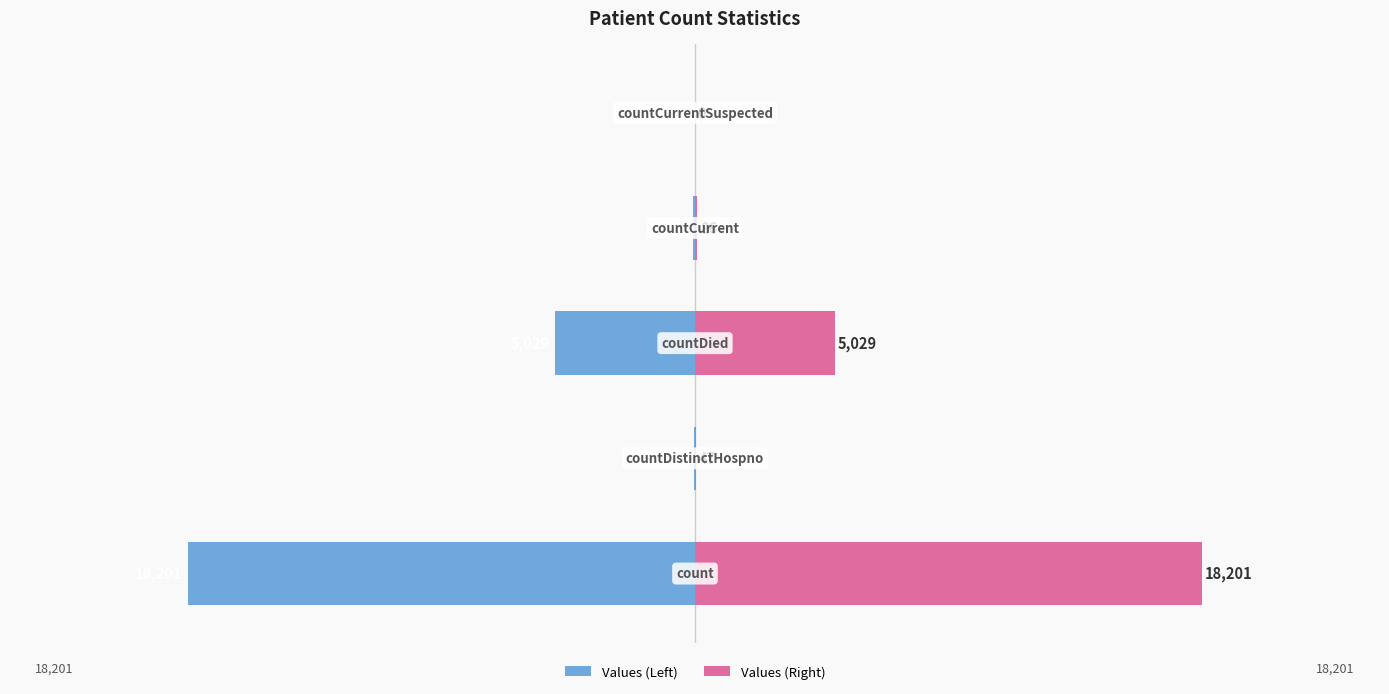

Which series has the largest total across all categories?

Values (Right)